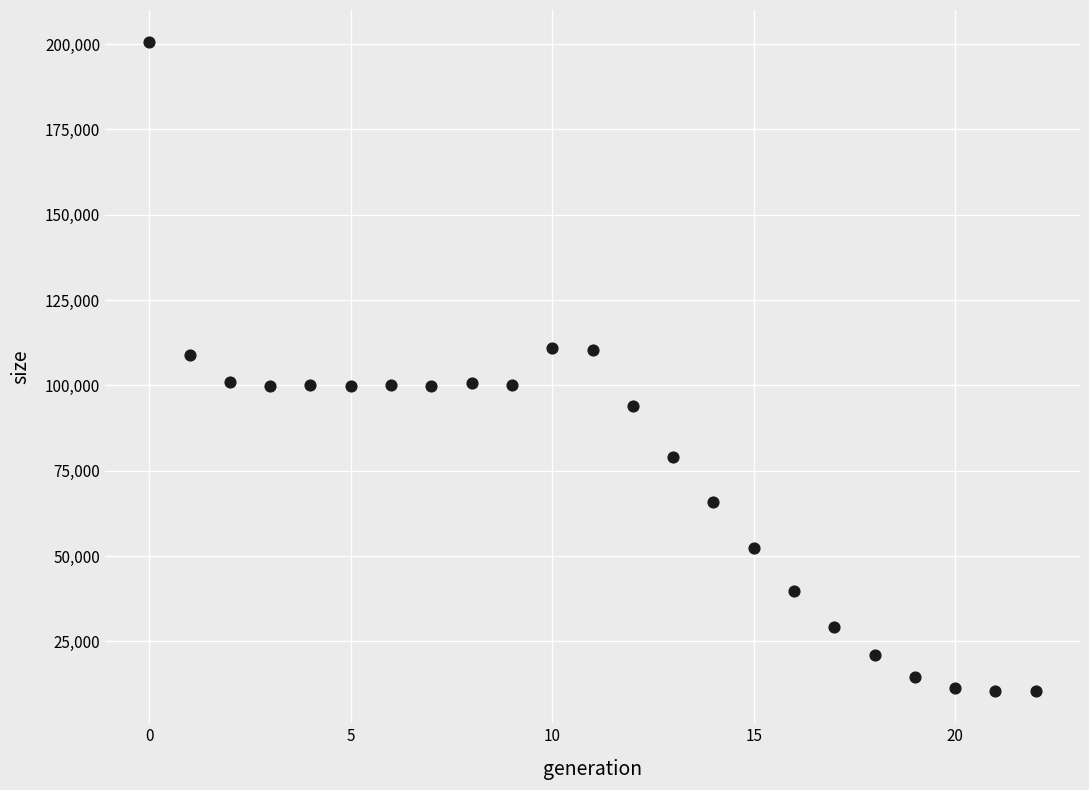

What is the range of Y values (max minus min)?

189976